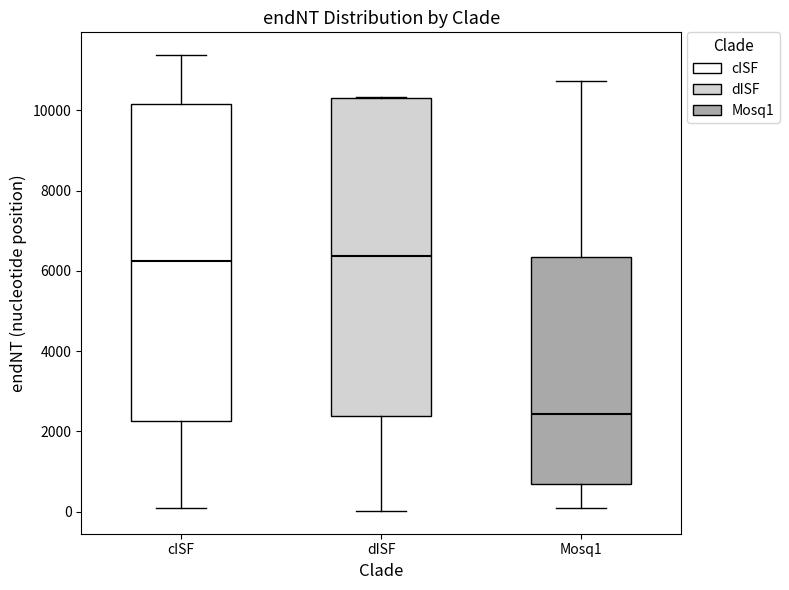

Reading left to right, read every box against the y-axis: the position of its median line, the range the box covers, and the ends of its whiskers. The values are not printed on the chart, so give them approximately, as read against the axis.

cISF: median 6200, box 2200 to 10200, whiskers 0 to 11400
dISF: median 6400, box 2400 to 10400, whiskers 0 to 10400
Mosq1: median 2400, box 600 to 6400, whiskers 0 to 10800